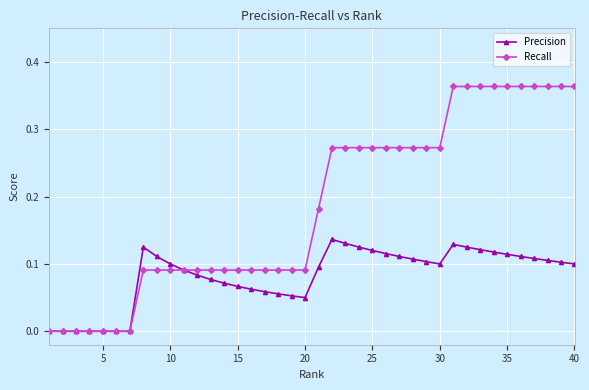

Rank the series by their average value, from highest to lowest.

Recall, Precision